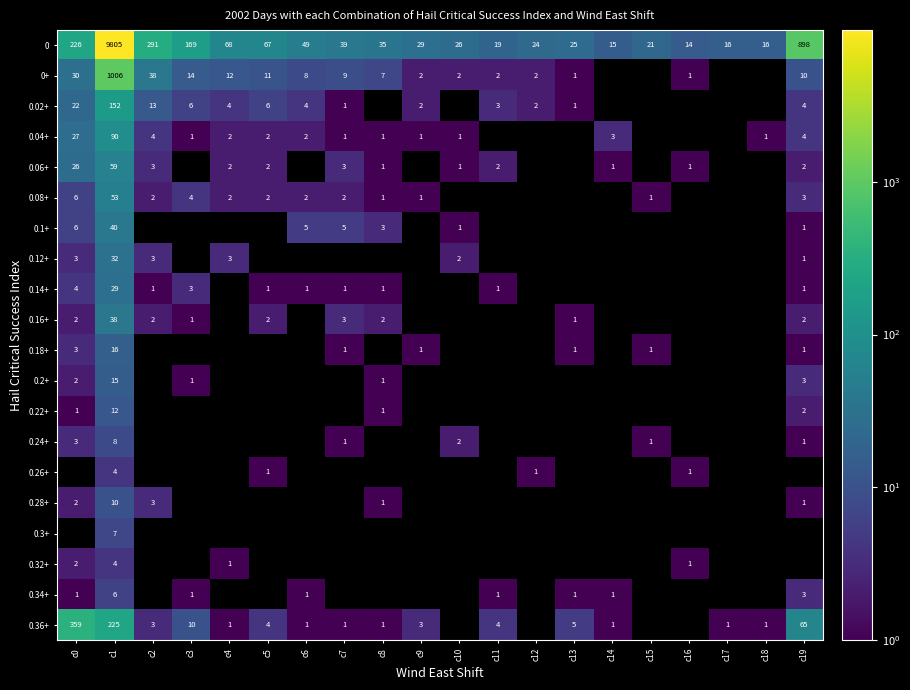

At how many categories does at least one series exceed 5000?

1